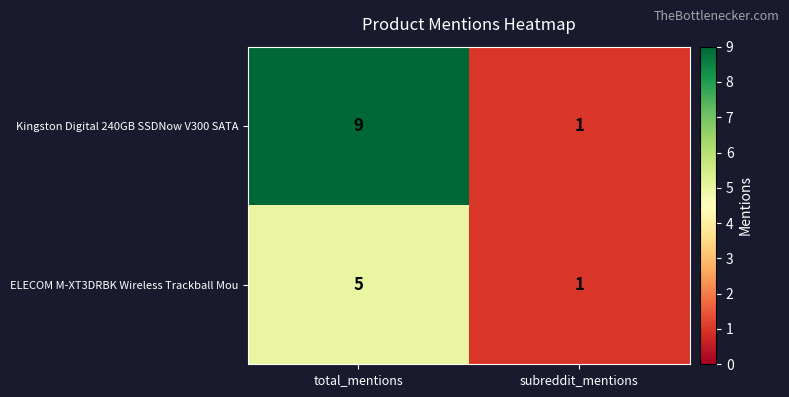

Is it true that Kingston Digital 240GB SSDNow V300 SATA equals 3 at total_mentions?

False